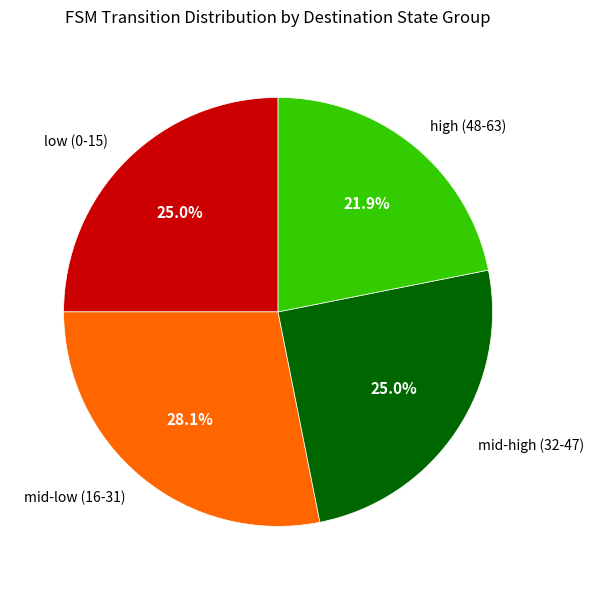

What percentage is NOT represented by mid-low (16-31)?

71.9%